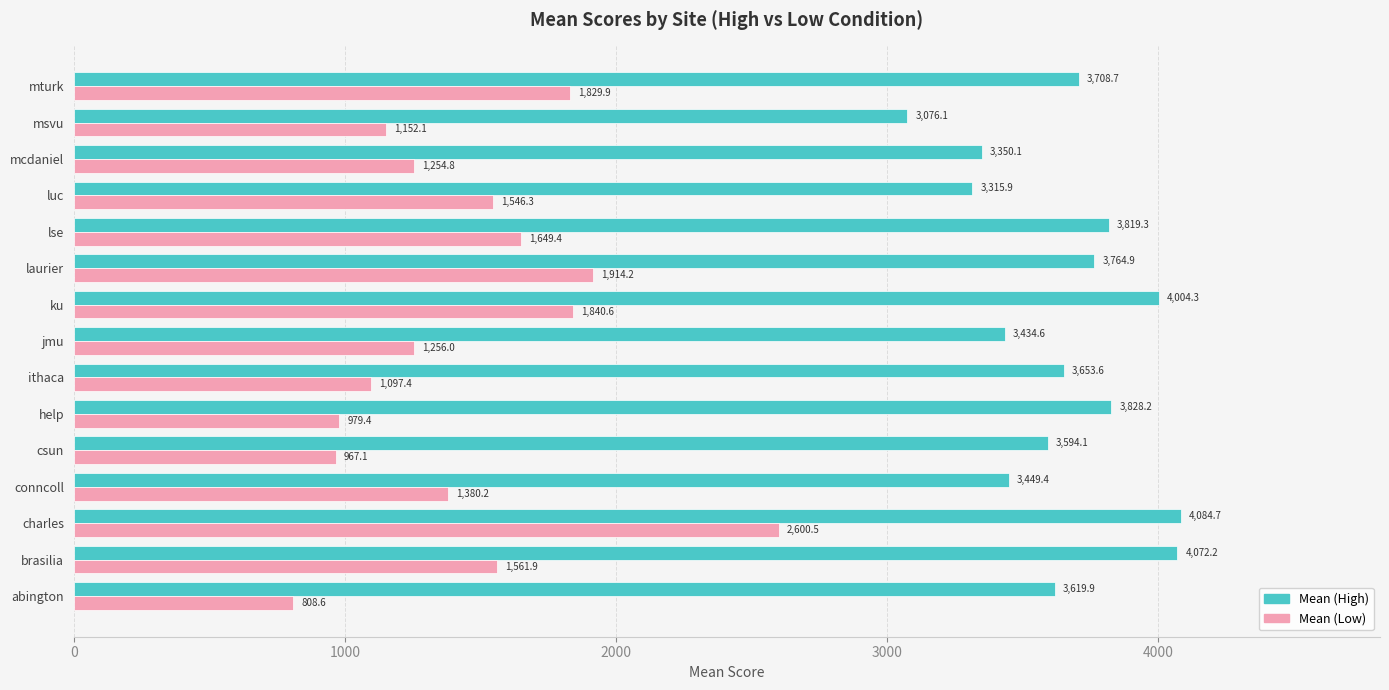

Where is Mean (Low) nearest to the value 1704?

lse